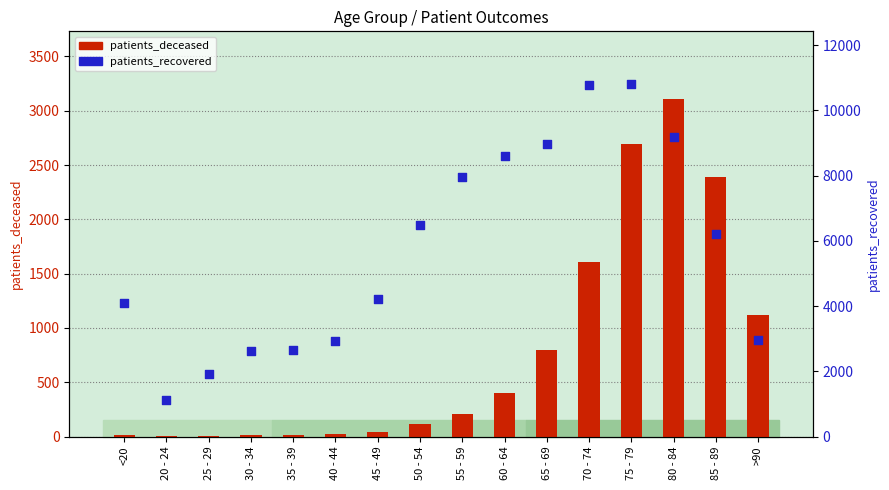

What are all the series names shown in the legend?

patients_deceased, patients_recovered